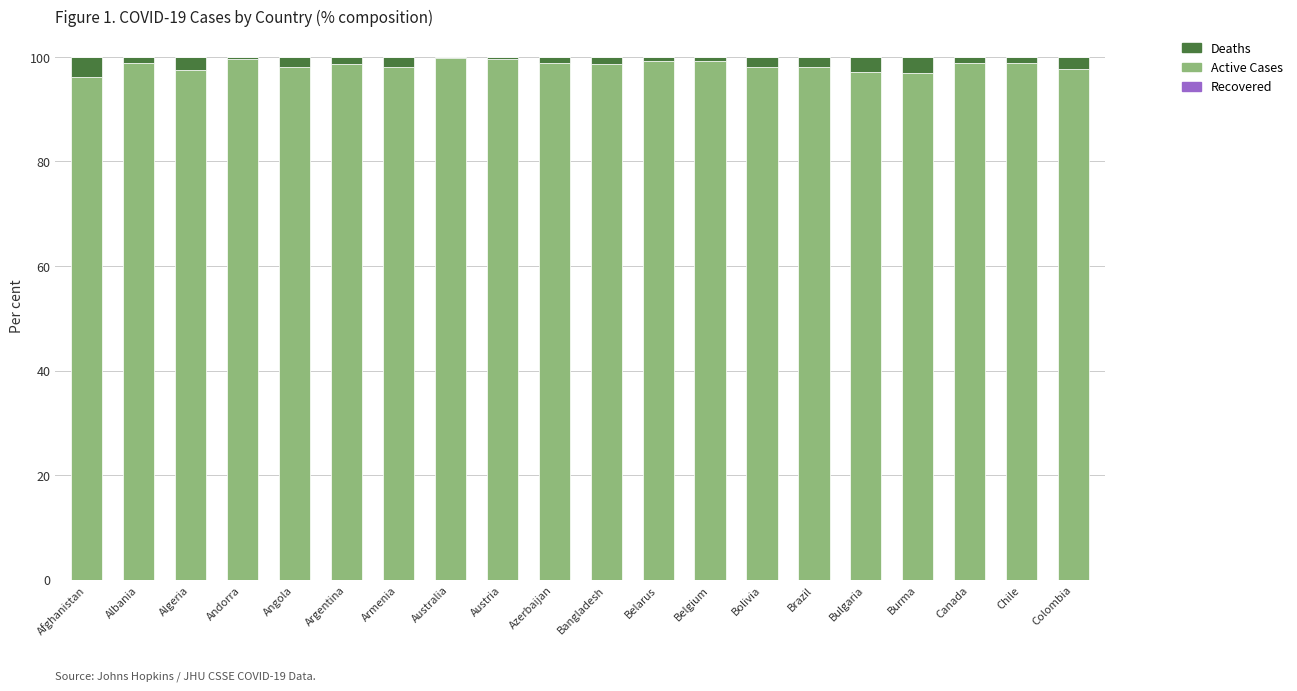

The Active Cases series shows 99.8 at Australia. True or false?

True